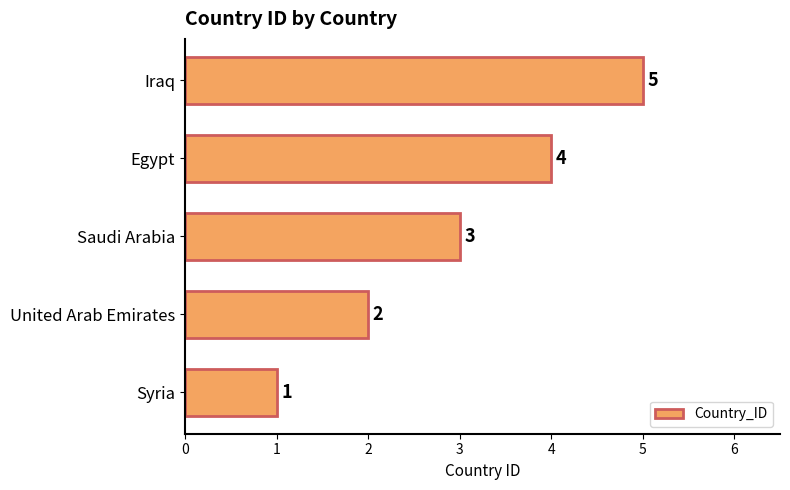

What is the difference between the maximum and minimum values?

4